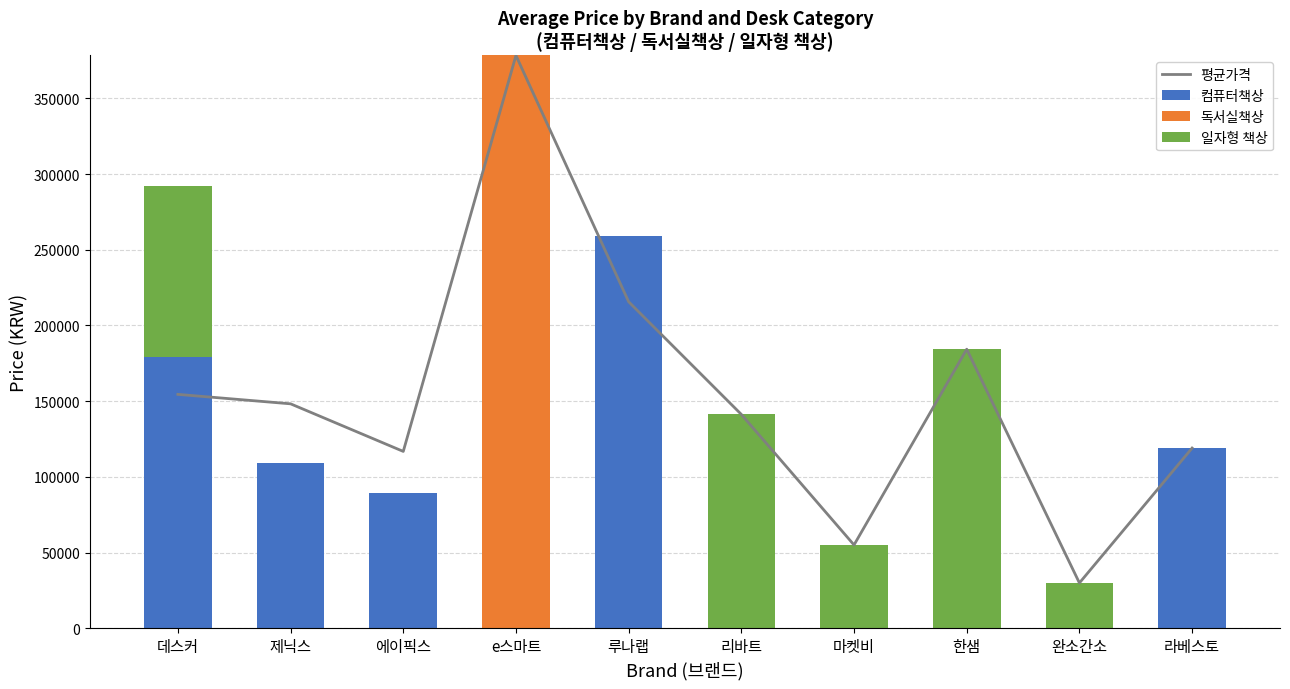

What is the difference between the maximum and minimum values in the 일자형 책상 series?

184320